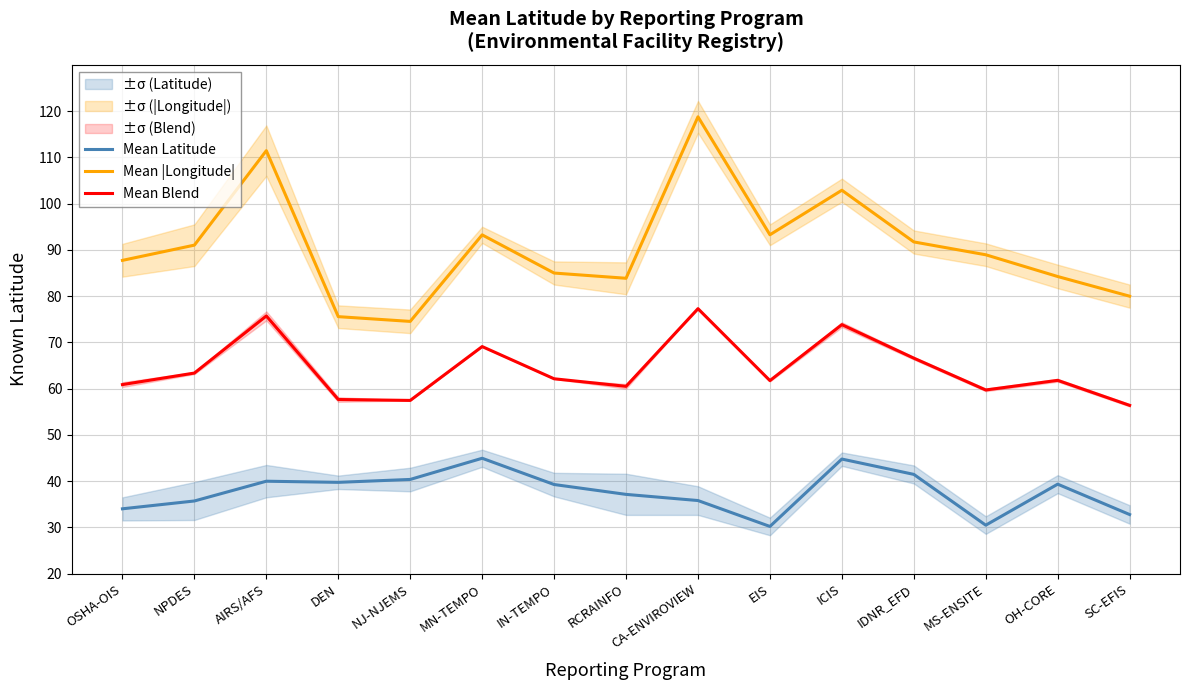

Reading left to right, transcribe all the data shown in this chart.

Mean Latitude: OSHA-OIS=34.0	NPDES=35.7	AIRS/AFS=40.0	DEN=39.7	NJ-NJEMS=40.4	MN-TEMPO=44.9	IN-TEMPO=39.3	RCRAINFO=37.1	CA-ENVIROVIEW=35.8	EIS=30.2	ICIS=44.8	IDNR_EFD=41.5	MS-ENSITE=30.5	OH-CORE=39.3	SC-EFIS=32.8
Mean |Longitude|: OSHA-OIS=87.7	NPDES=91.0	AIRS/AFS=111.4	DEN=75.6	NJ-NJEMS=74.5	MN-TEMPO=93.2	IN-TEMPO=85.0	RCRAINFO=83.9	CA-ENVIROVIEW=118.8	EIS=93.3	ICIS=102.9	IDNR_EFD=91.7	MS-ENSITE=88.9	OH-CORE=84.2	SC-EFIS=80.0
Mean Blend: OSHA-OIS=60.9	NPDES=63.4	AIRS/AFS=75.7	DEN=57.7	NJ-NJEMS=57.5	MN-TEMPO=69.1	IN-TEMPO=62.1	RCRAINFO=60.5	CA-ENVIROVIEW=77.3	EIS=61.7	ICIS=73.8	IDNR_EFD=66.6	MS-ENSITE=59.7	OH-CORE=61.8	SC-EFIS=56.4